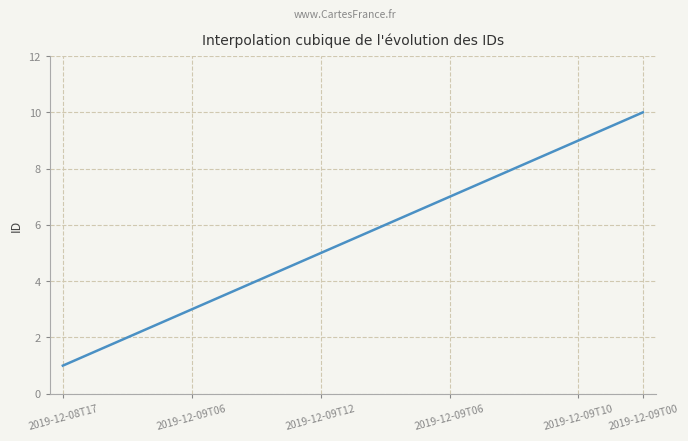

What is the difference between the maximum and minimum values?

9.0